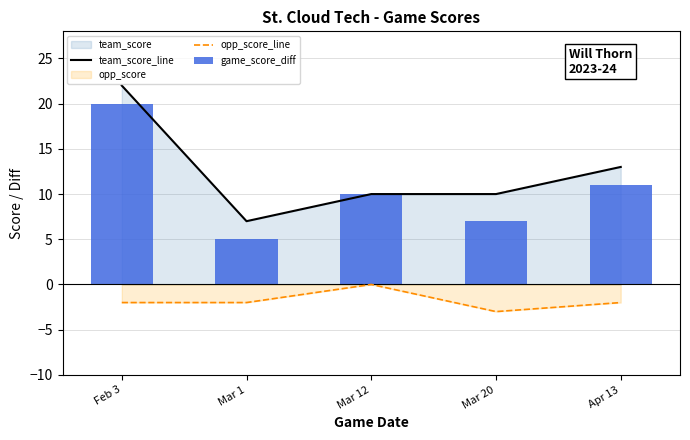

Reading left to right, transcribe all the data shown in this chart.

team_score_line: Feb 3=22	Mar 1=7	Mar 12=10	Mar 20=10	Apr 13=13
opp_score_line: Feb 3=-2	Mar 1=-2	Mar 12=0	Mar 20=-3	Apr 13=-2
game_score_diff: Feb 3=20	Mar 1=5	Mar 12=10	Mar 20=7	Apr 13=11